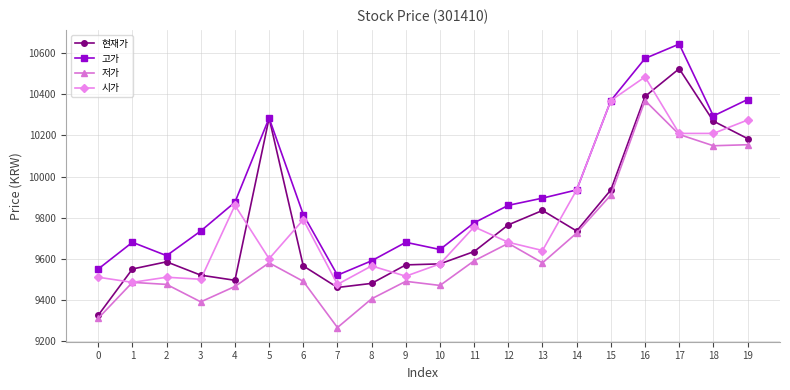

What is the smallest value displayed?

9265